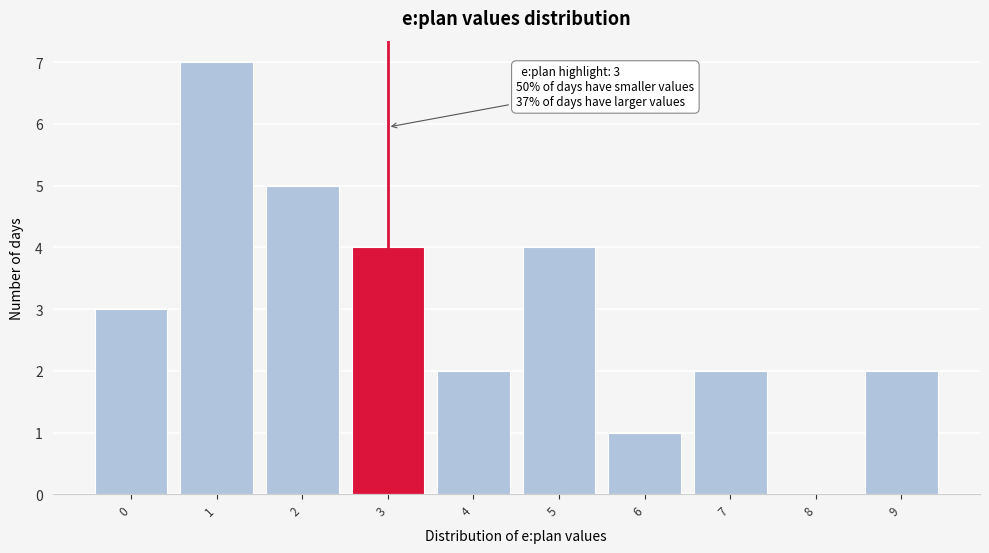

Over which range of the x-axis is the bar tallest?

0.5 to 1.5